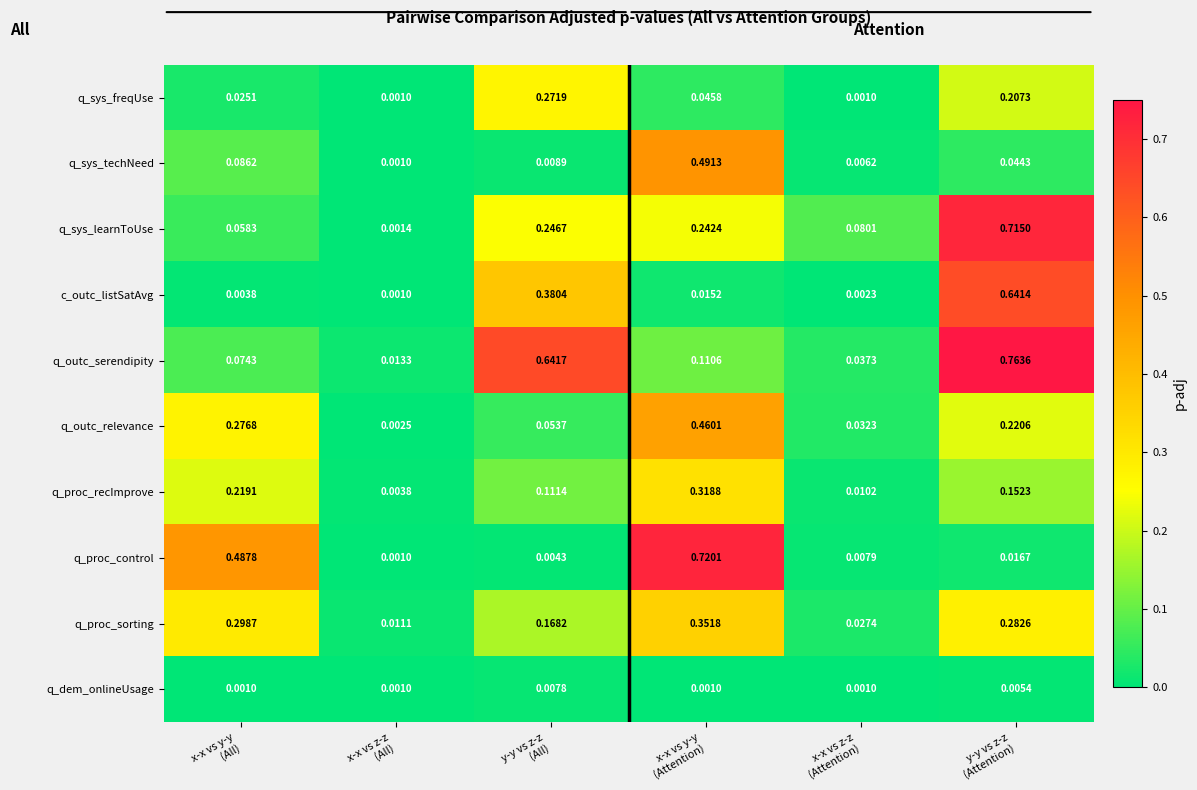

Which series has the largest total across all categories?

q_outc_serendipity